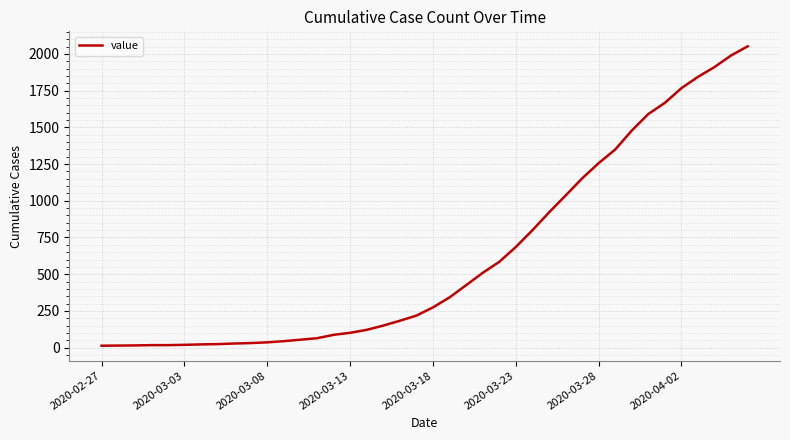

What is the greatest value displayed?

2052